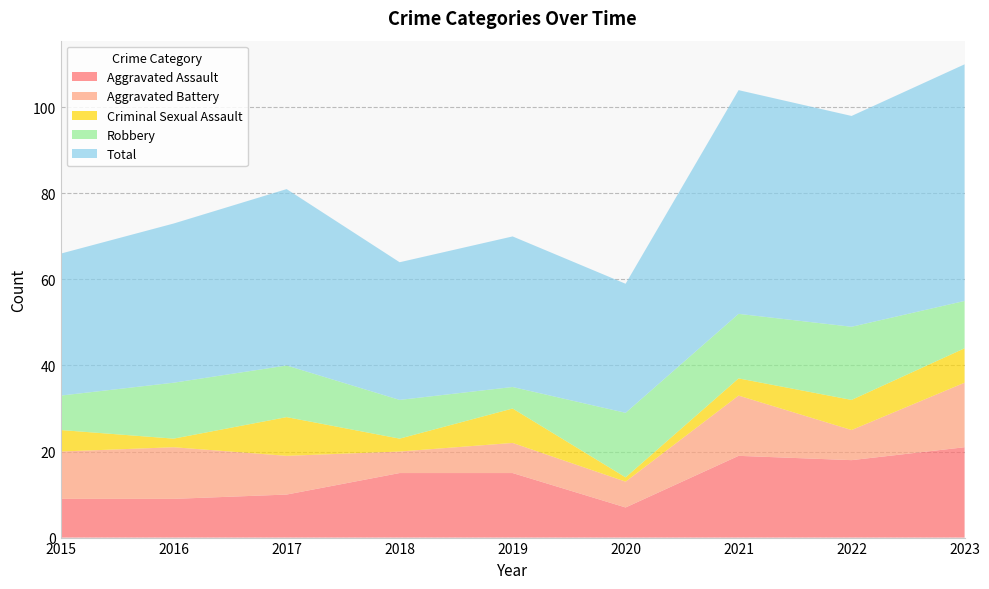

Reading left to right, list all the values displayed in this chart.

Aggravated Assault: 9	9	10	15	15	7	19	18	21
Aggravated Battery: 11	12	9	5	7	6	14	7	15
Criminal Sexual Assault: 5	2	9	3	8	1	4	7	8
Robbery: 8	13	12	9	5	15	15	17	11
Total: 33	37	41	32	35	30	52	49	55